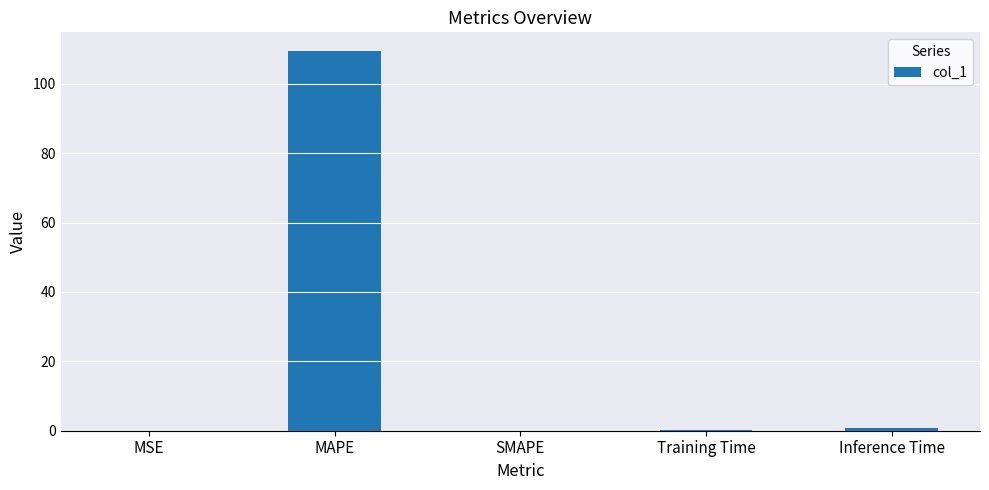

True or false: the data shows 0.0 at SMAPE.

True